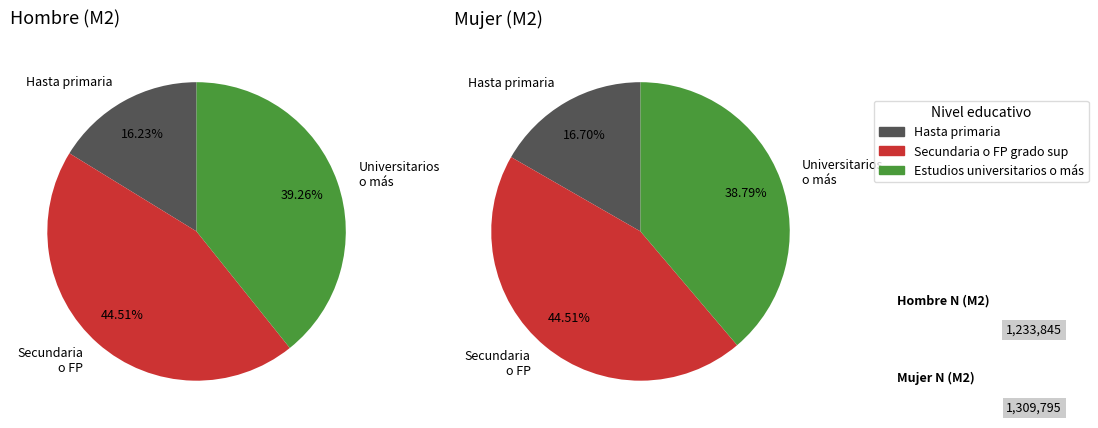

Which slice is the smallest?

Hasta primaria